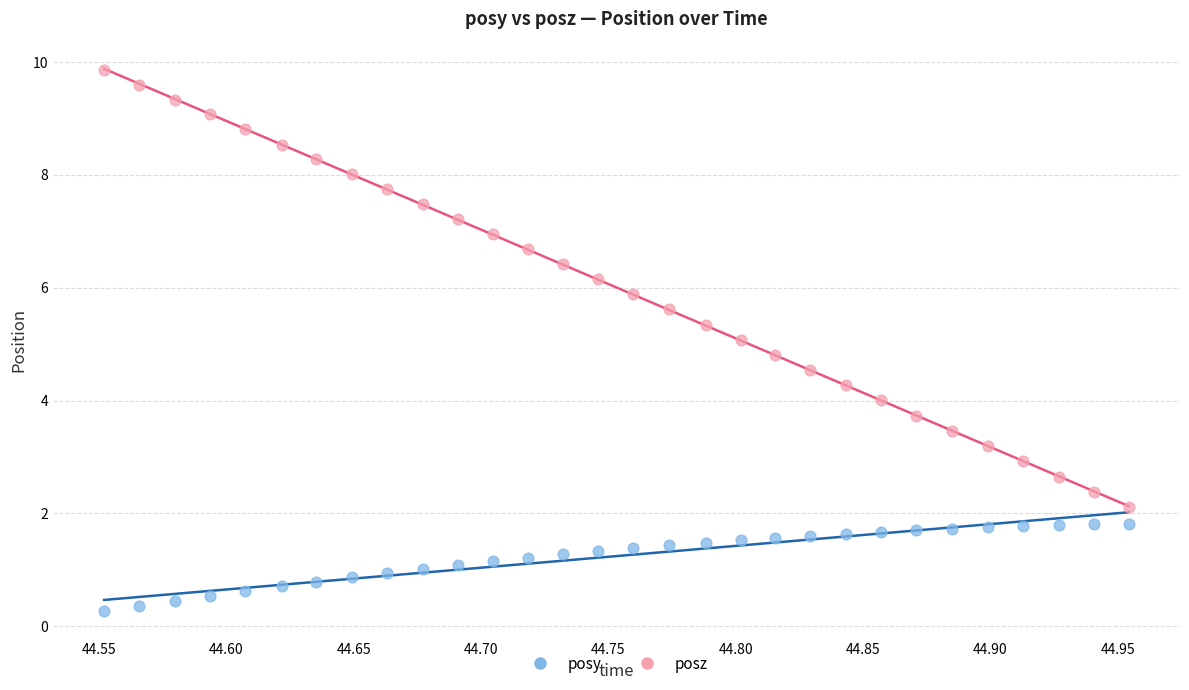

Which series reaches the maximum Y coordinate?

posz